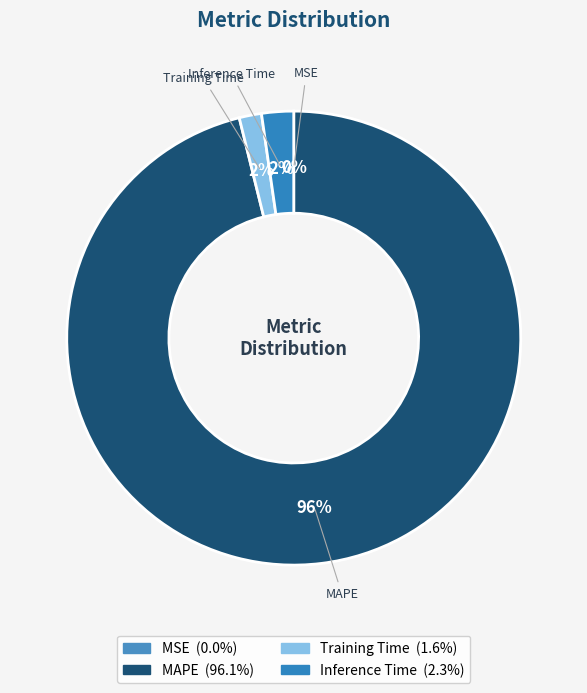

Does any single category account for the majority?

Yes